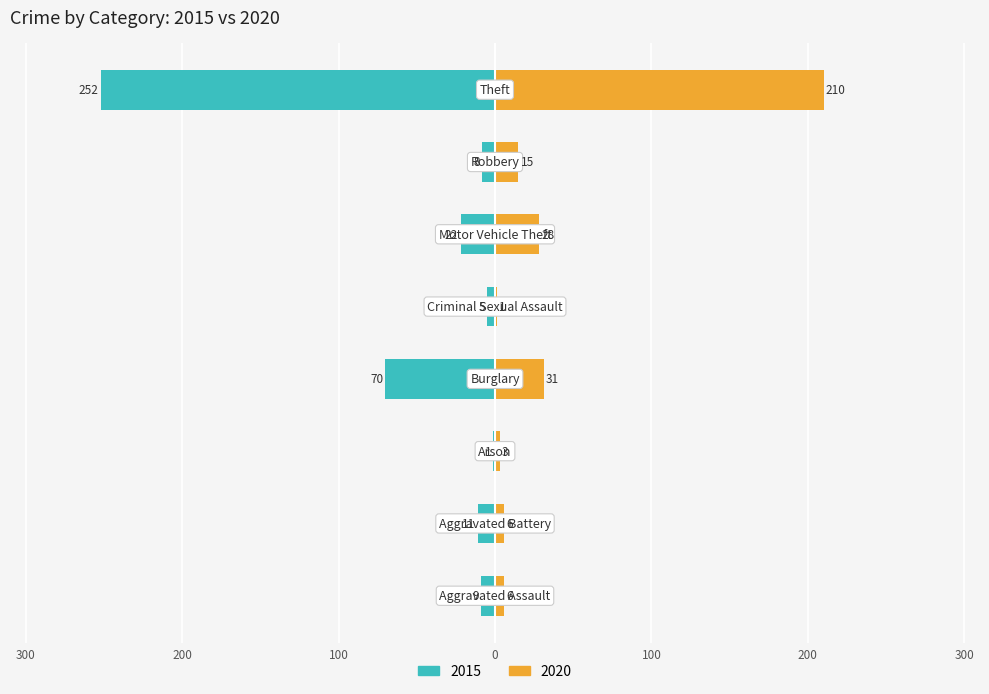

What position from the left is Theft?

8